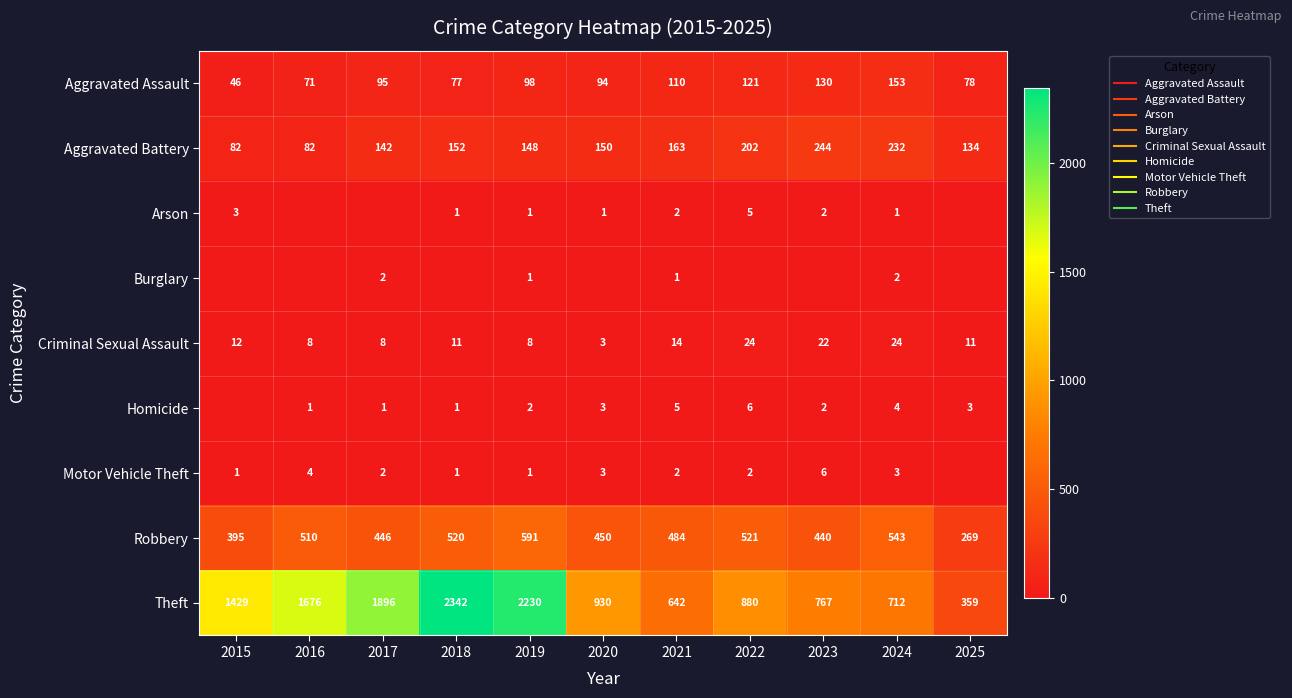

At which category is the sum across all series the highest?

2018